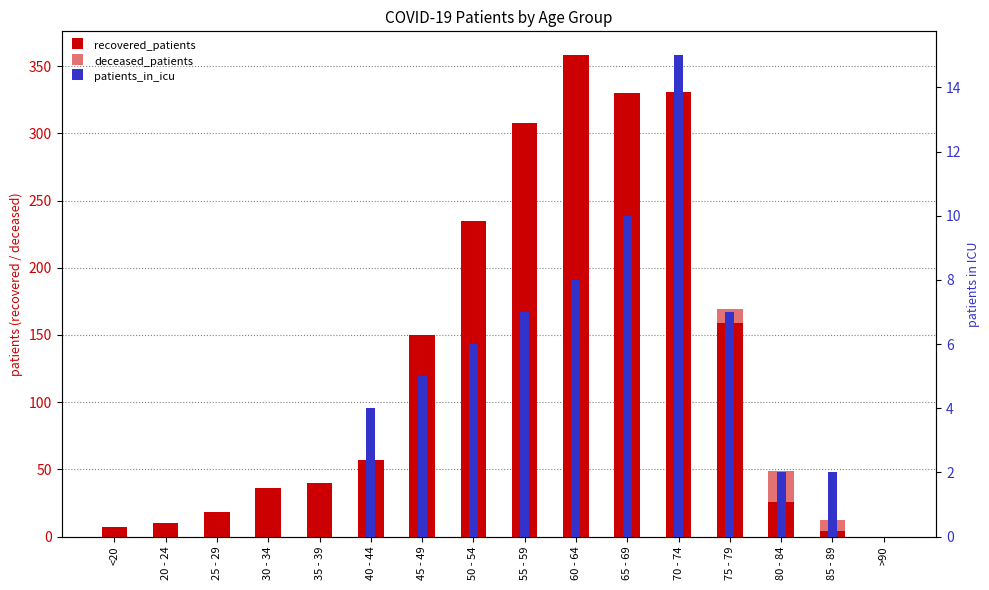

Between 25 - 29 and 55 - 59, which series saw the biggest shift?

recovered_patients